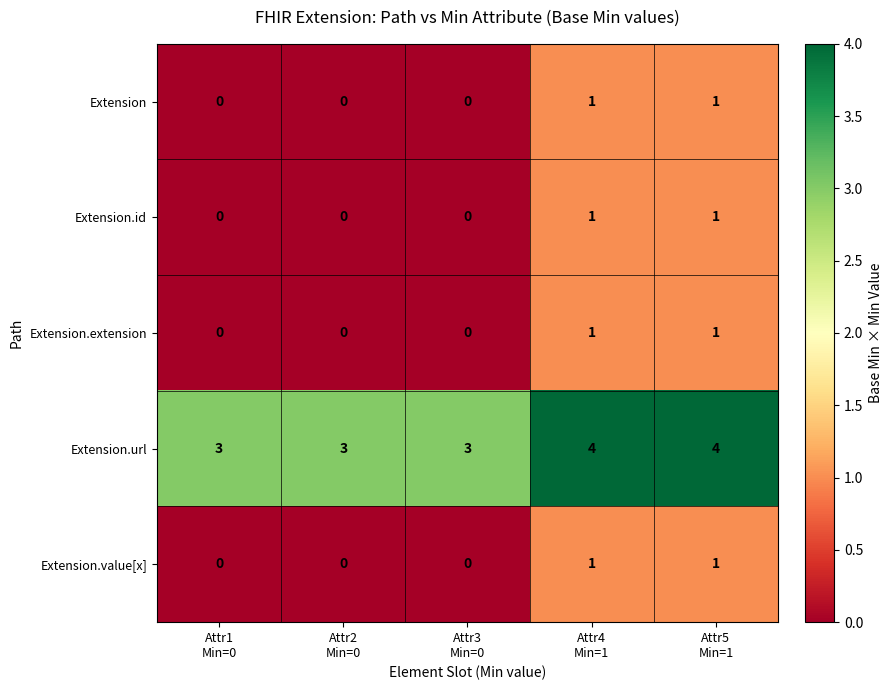

What is the total value across all series at Attr5
Min=1?

8